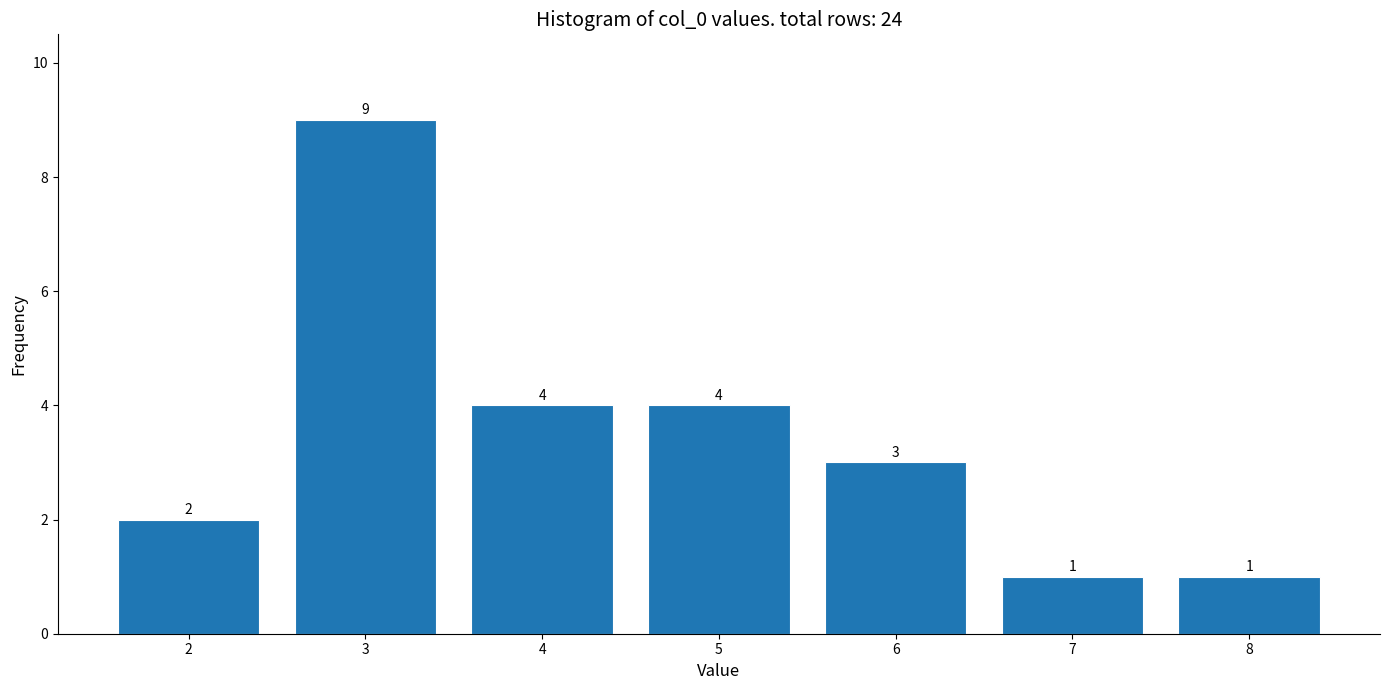

Reading right to left, what are all the values shown in this chart?

8=1	7=1	6=3	5=4	4=4	3=9	2=2